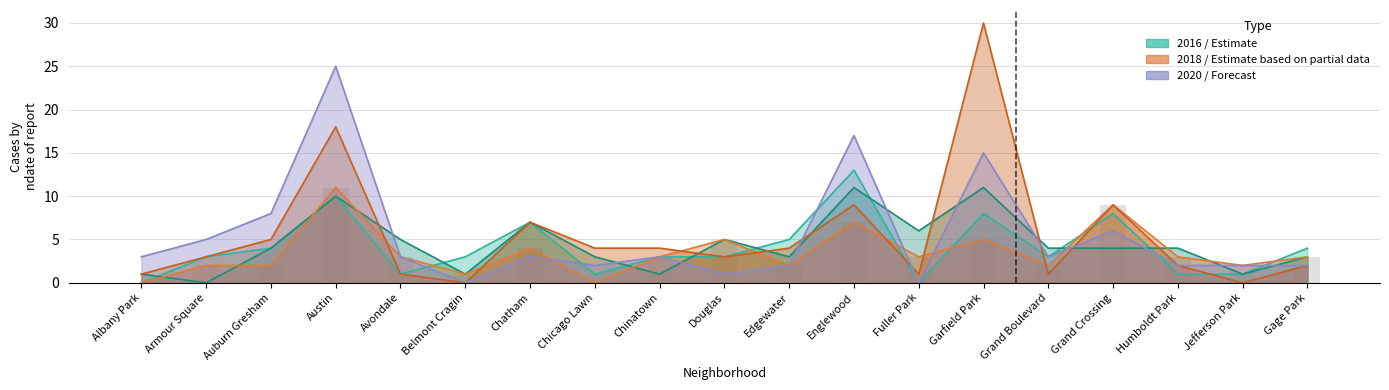

Is it true that 2018 equals -6 at Chicago Lawn?

False